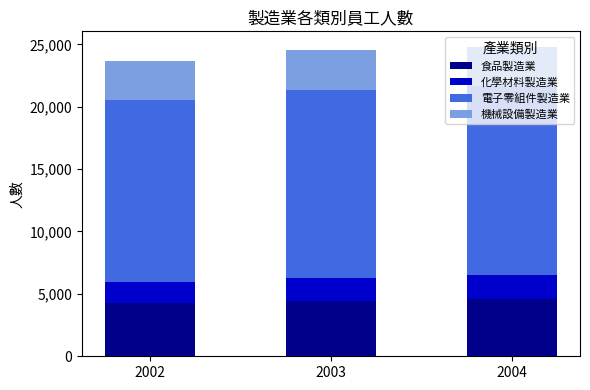

What are all the series names shown in the legend?

食品製造業, 化學材料製造業, 電子零組件製造業, 機械設備製造業